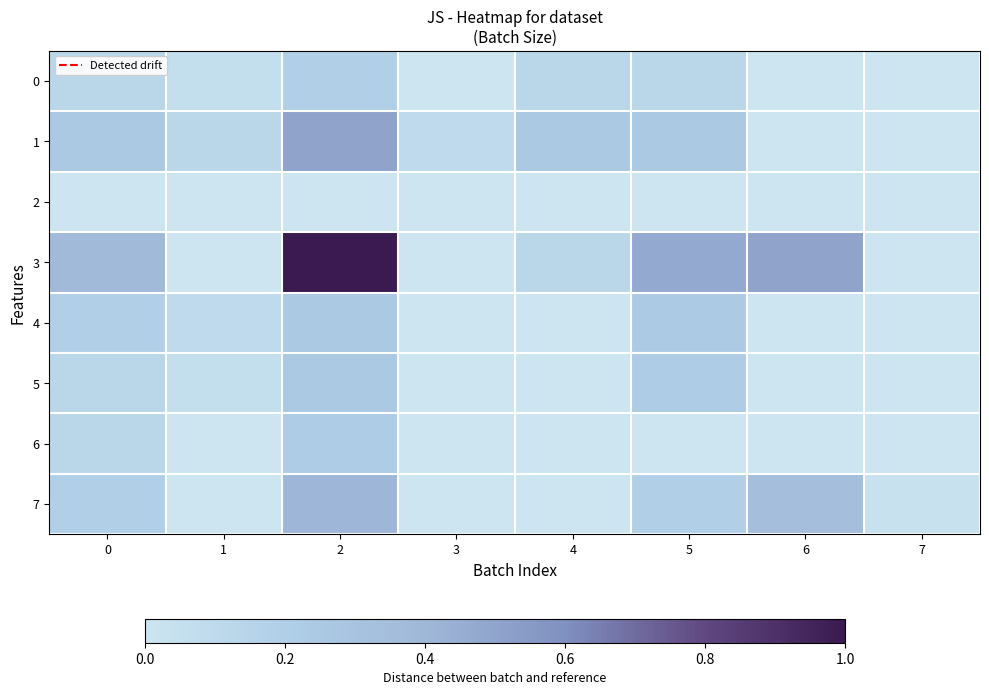

What is the difference between the highest and lowest values at 6?

0.5